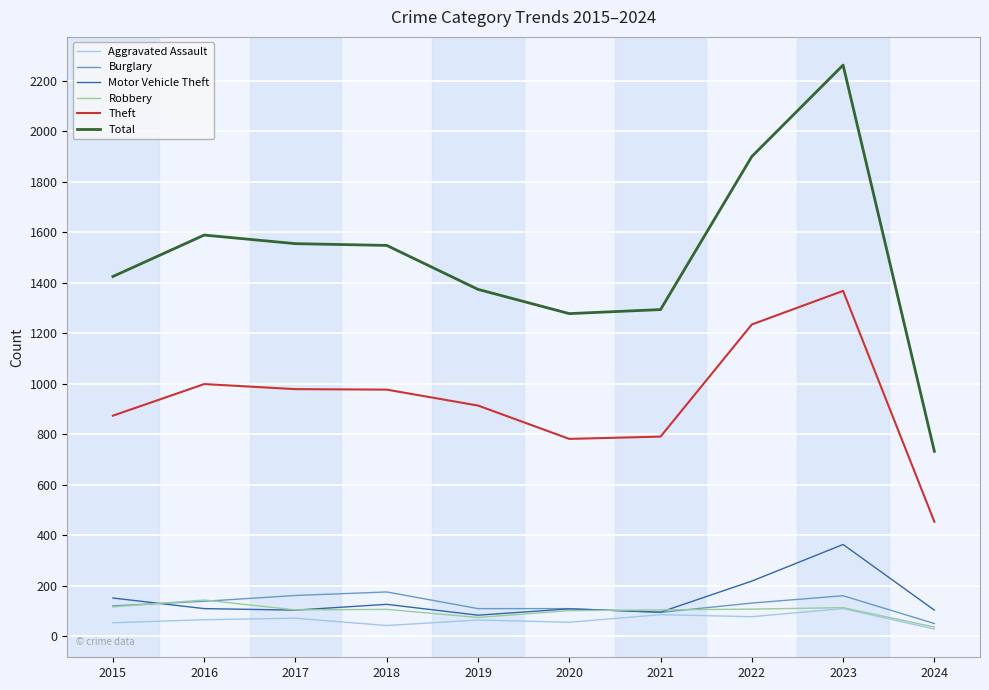

Does the chart display data point markers on the line(s)?

No